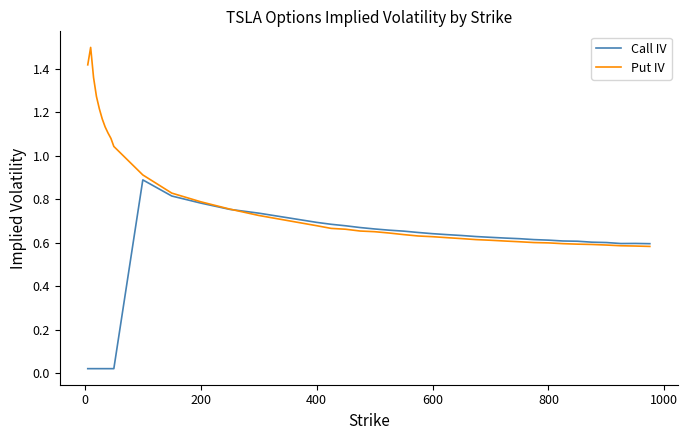

List the series in order of their overall mean, highest first.

Put IV, Call IV